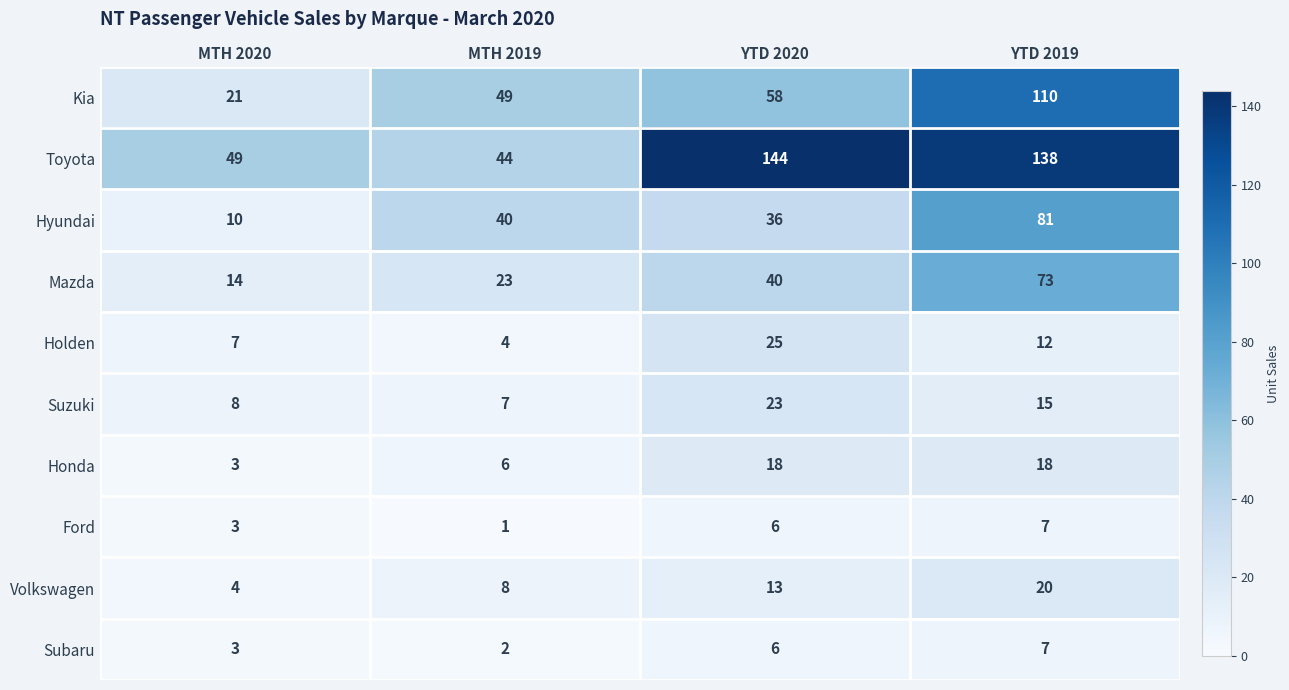

What is the difference between the second highest and second lowest values in the Mazda series?

17